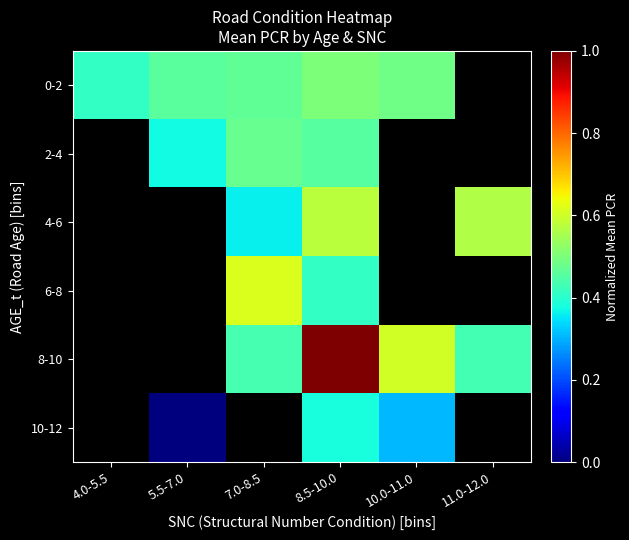

Read the 6-8 value at 8.5-10.0.

0.4